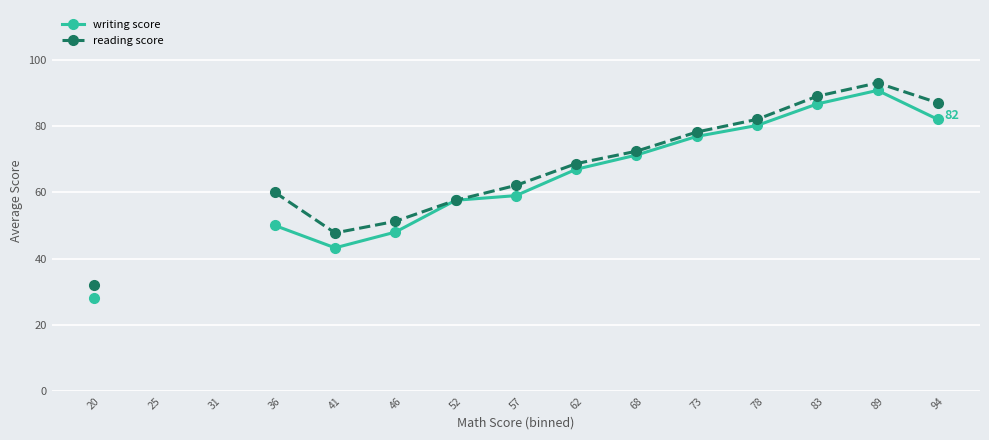

What are all the series names shown in the legend?

writing score, reading score